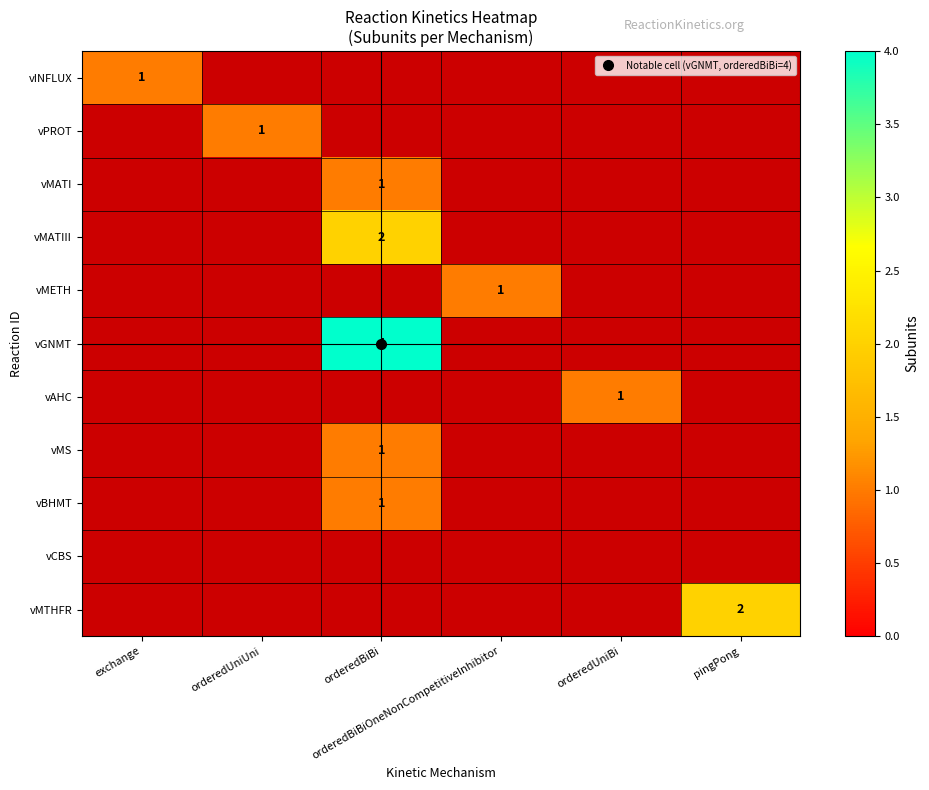

Which has a higher value, orderedUniUni or exchange?

exchange